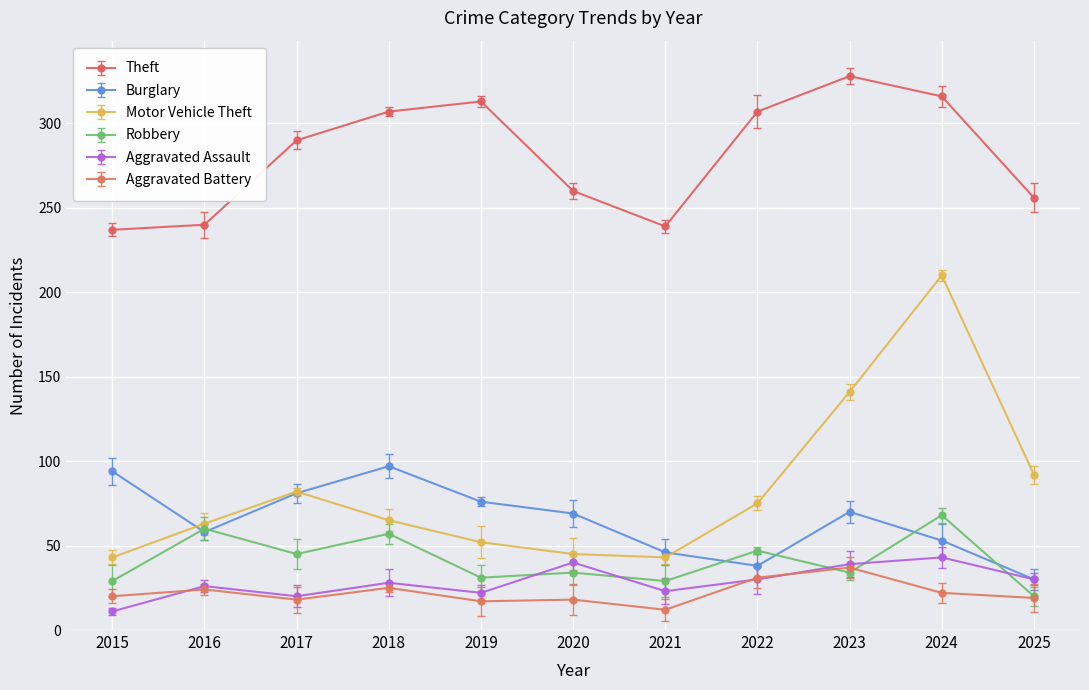

What is the difference between the maximum and second lowest values in the Theft series?

89